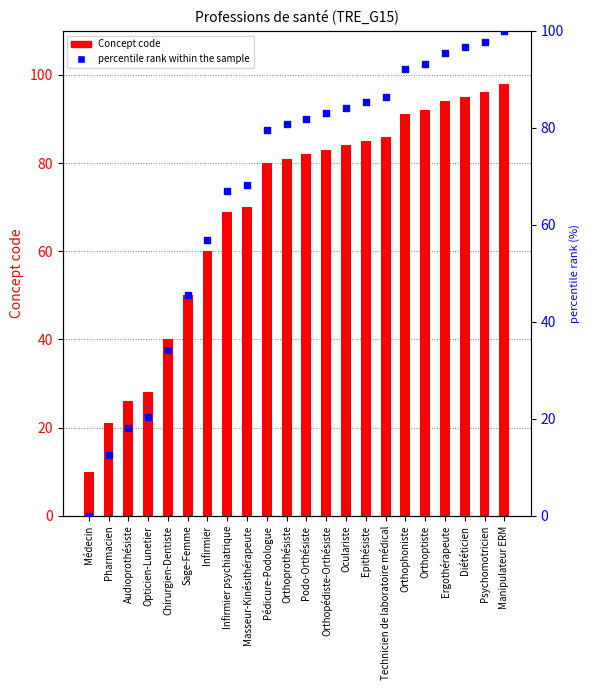

Which series contains the lowest Y value?

percentile rank within the sample